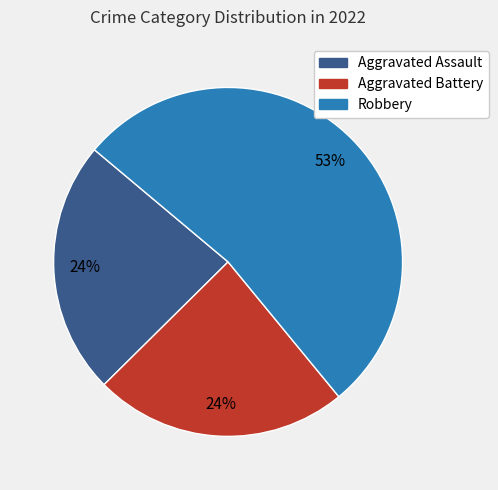

Between Robbery and Aggravated Assault, which is larger?

Robbery